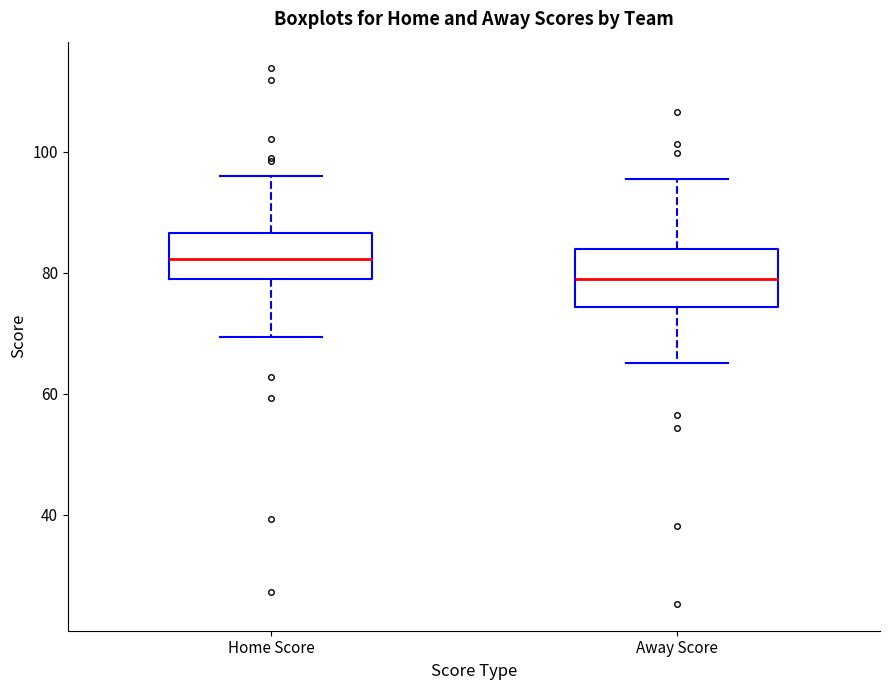

Where does the median line of the box for Home Score sit on the y-axis? The values are not printed on the chart, so give them approximately, as read against the axis.

82